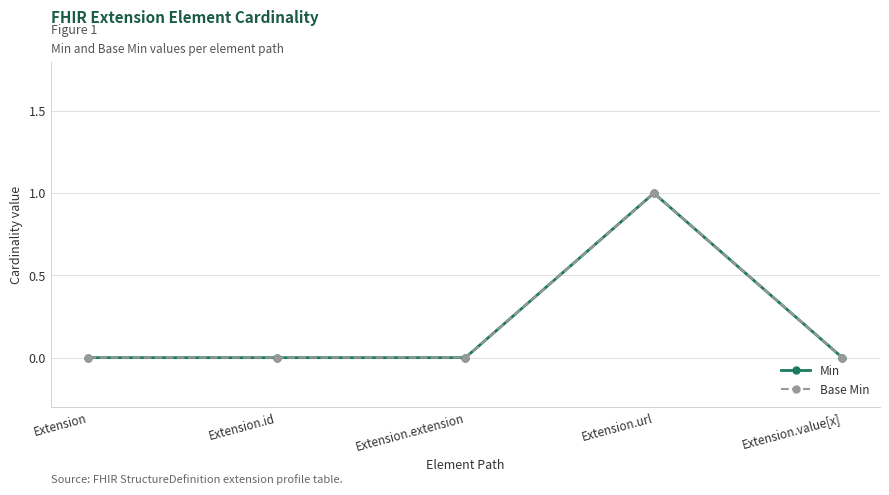

How many values in the Min series exceed 0?

1